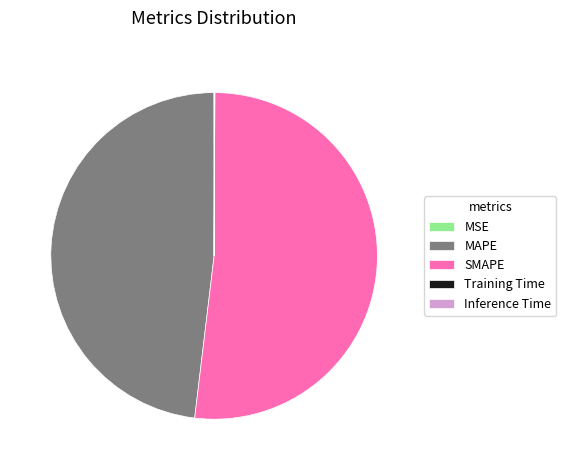

Is it true that MAPE is 58% of the pie?

False